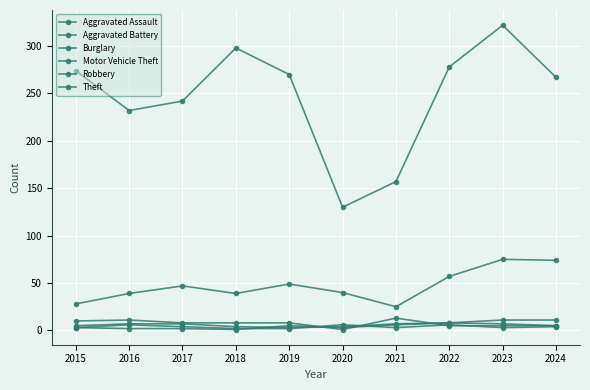

True or false: Theft and Burglary cross at least once.

False